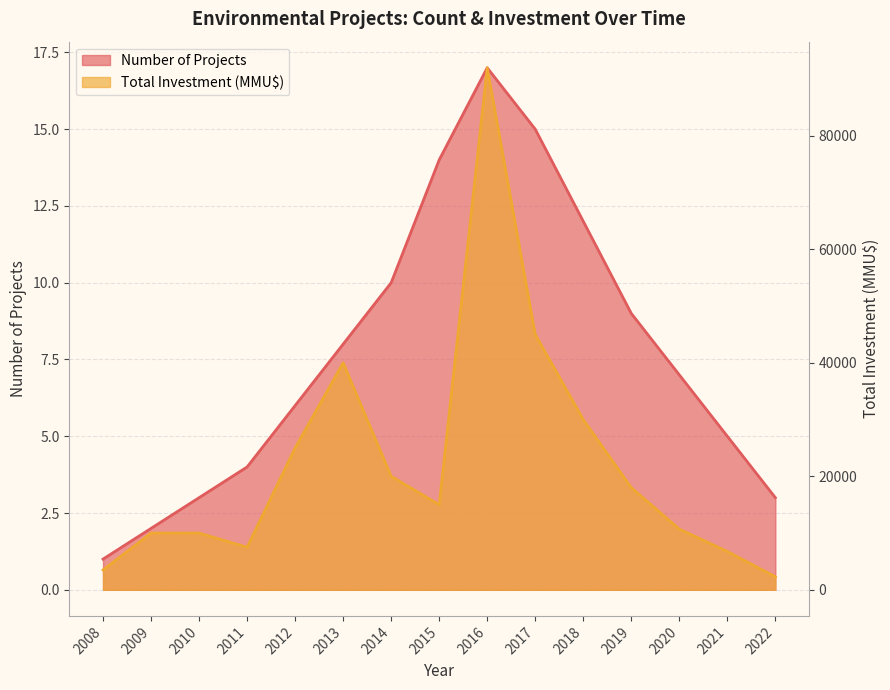

Which series changed the most between 2012 and 2021?

Total Investment (MMU$)